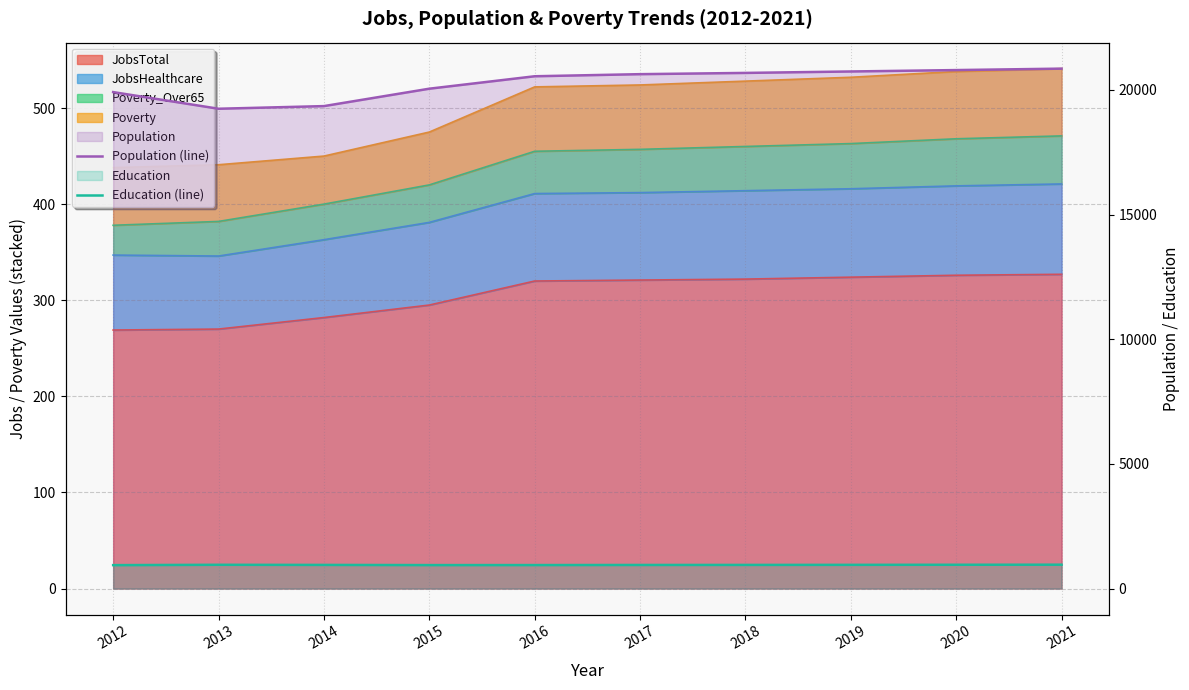

True or false: Education (line) and Population (line) intersect in this chart.

False